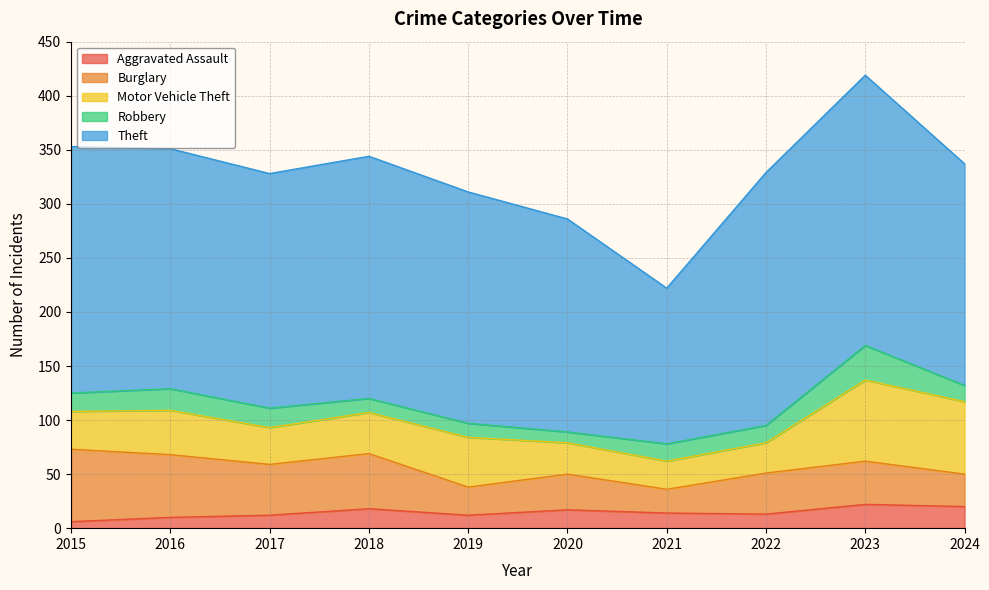

Between 2018 and 2020, which series saw the biggest shift?

Theft